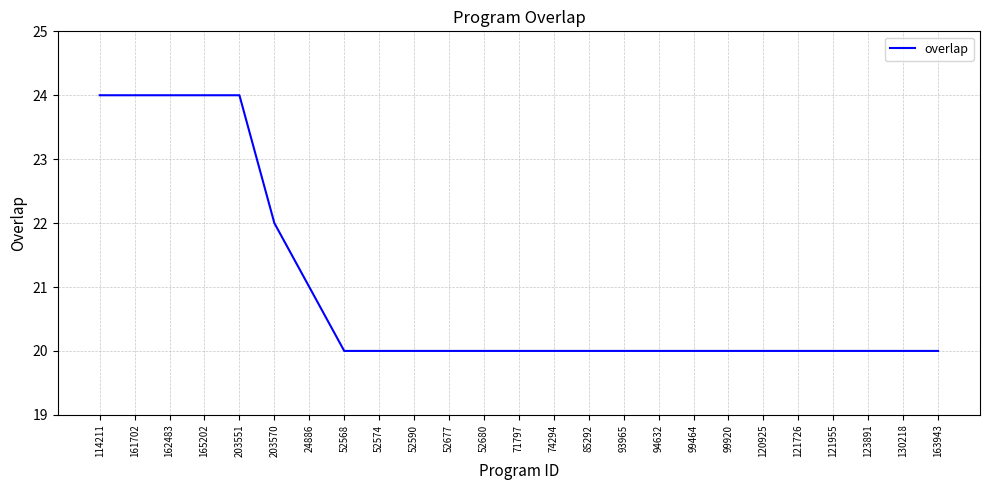

What is the change in value from 165202 to 120925?

-4